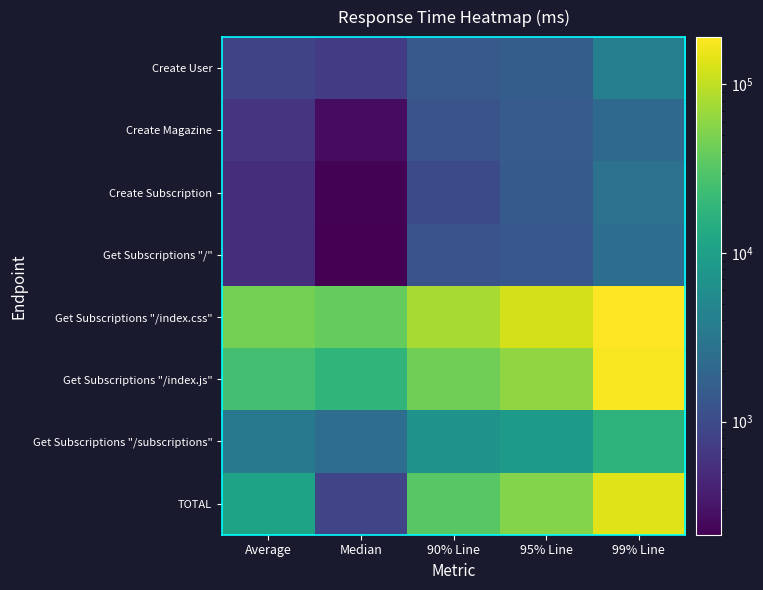

Which has a higher value, Average or 95% Line?

95% Line